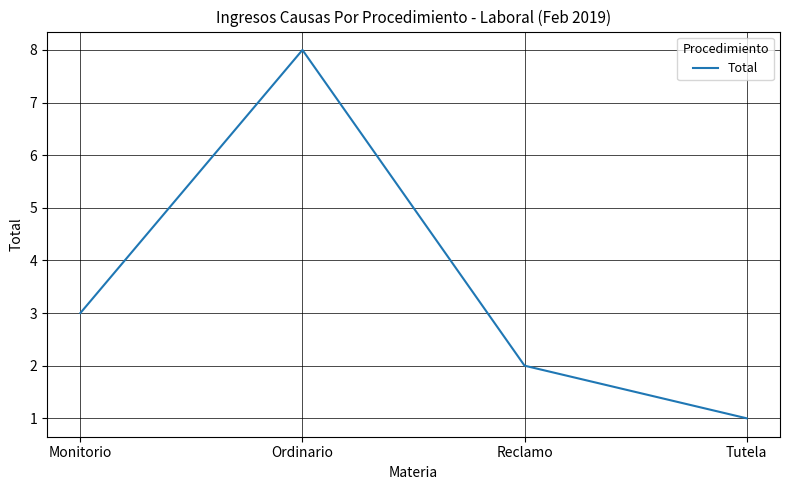

Reading left to right, extract all data points from this chart.

Monitorio=3	Ordinario=8	Reclamo=2	Tutela=1